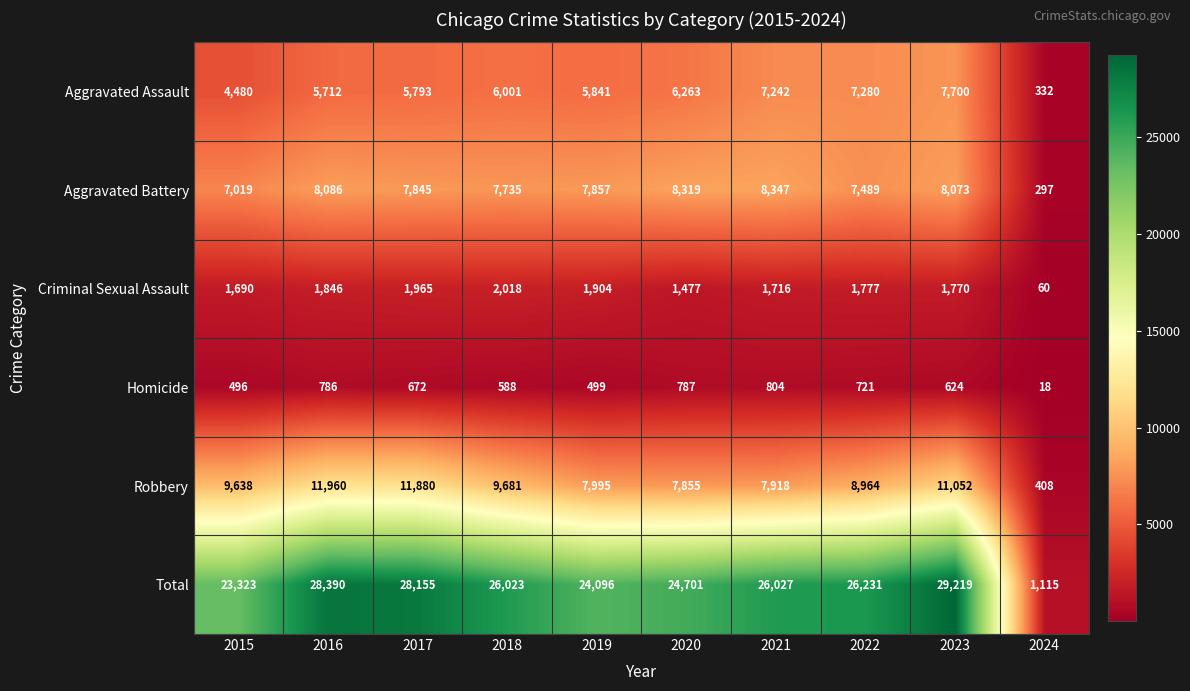

True or false: Criminal Sexual Assault has a value of 688 at 2019.

False